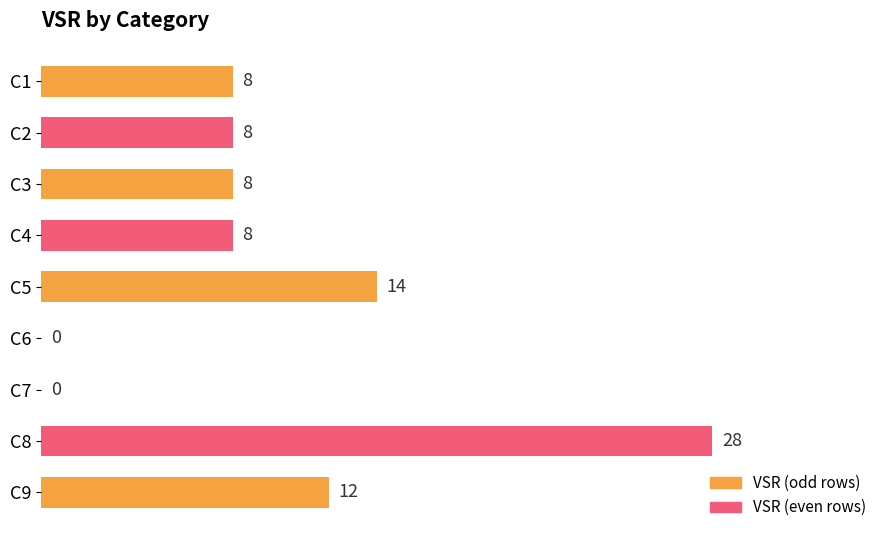

What is the approximate value at C3?

8